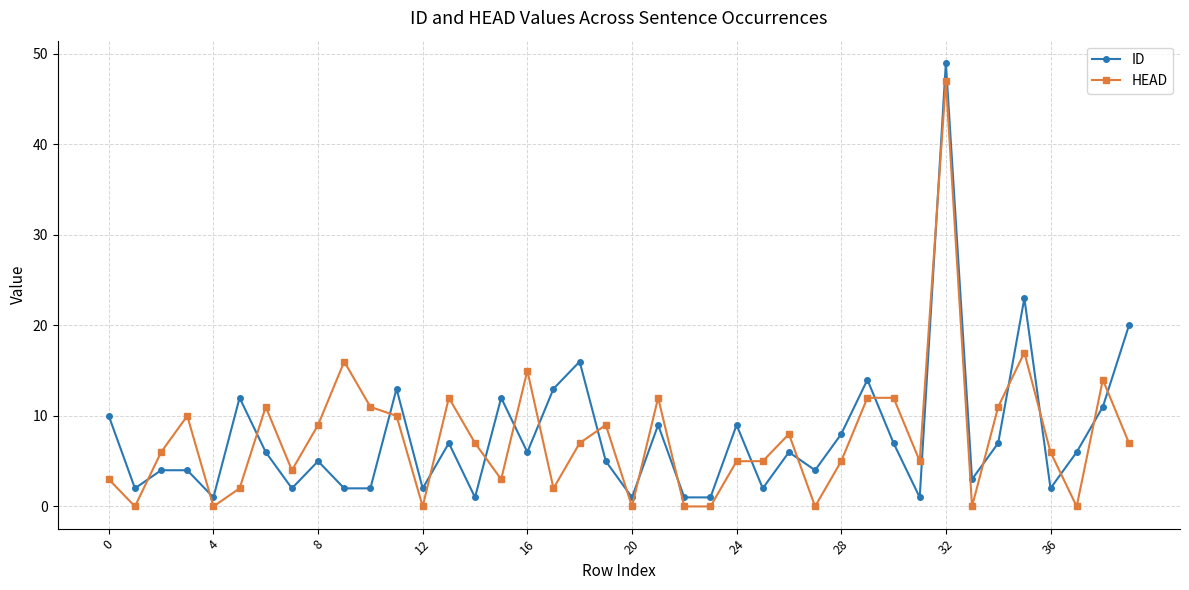

How many data points in HEAD are less than 7?

20